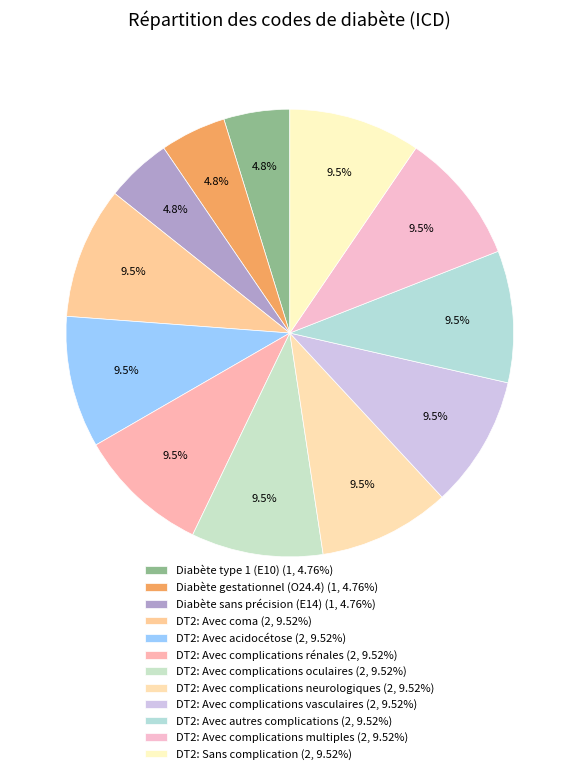

How many segments does this pie chart have?

12